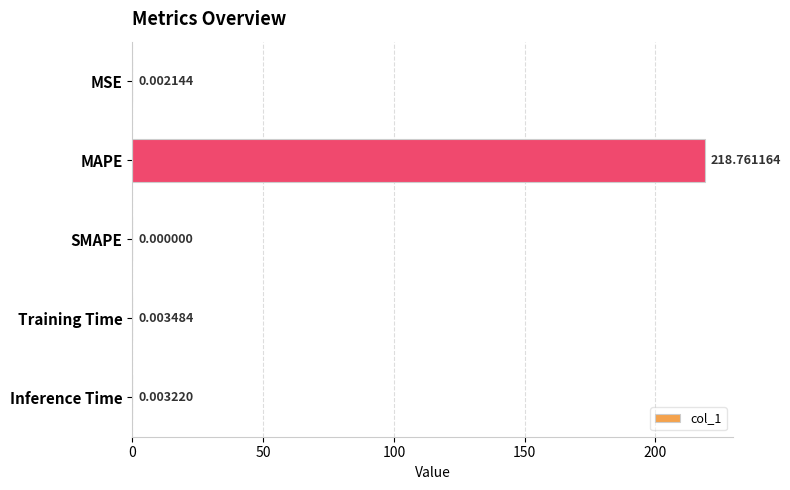

Are the bars grouped side by side (vs. stacked)?

No